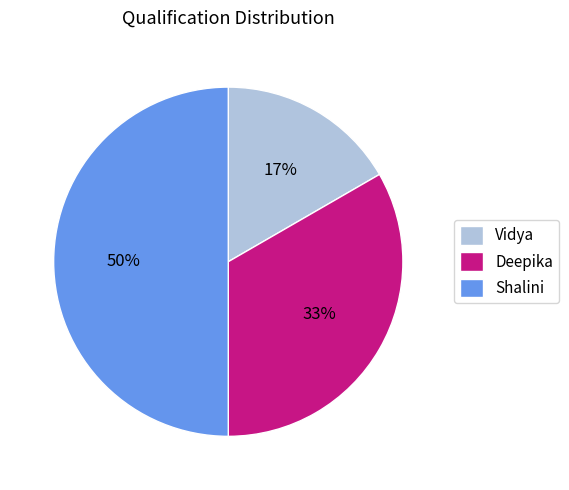

What is the ratio of the value at Shalini to the value at Deepika?

1.5